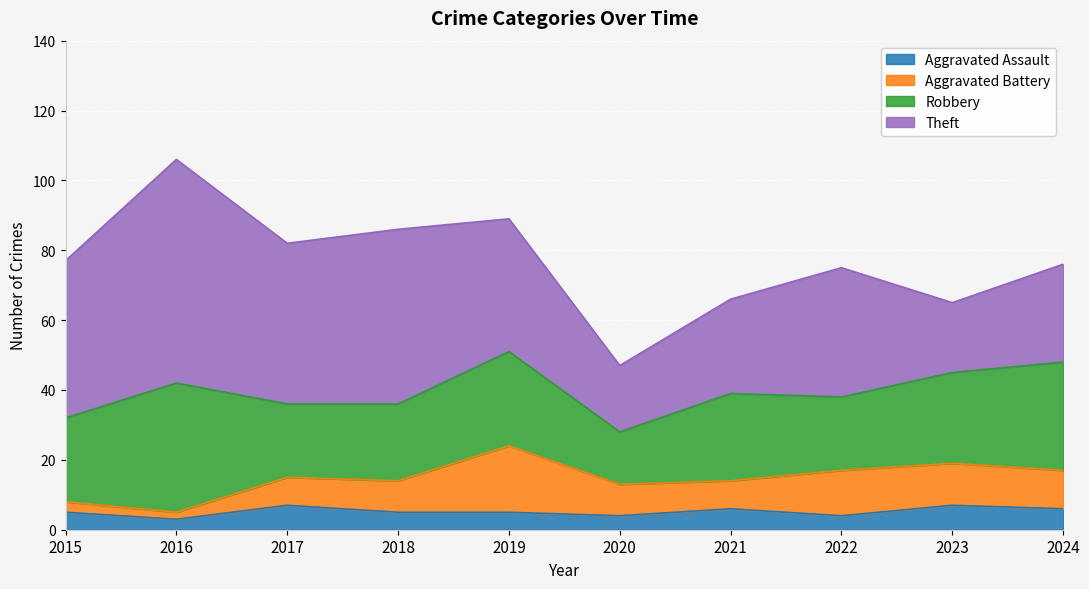

True or false: Aggravated Assault and Theft intersect in this chart.

False